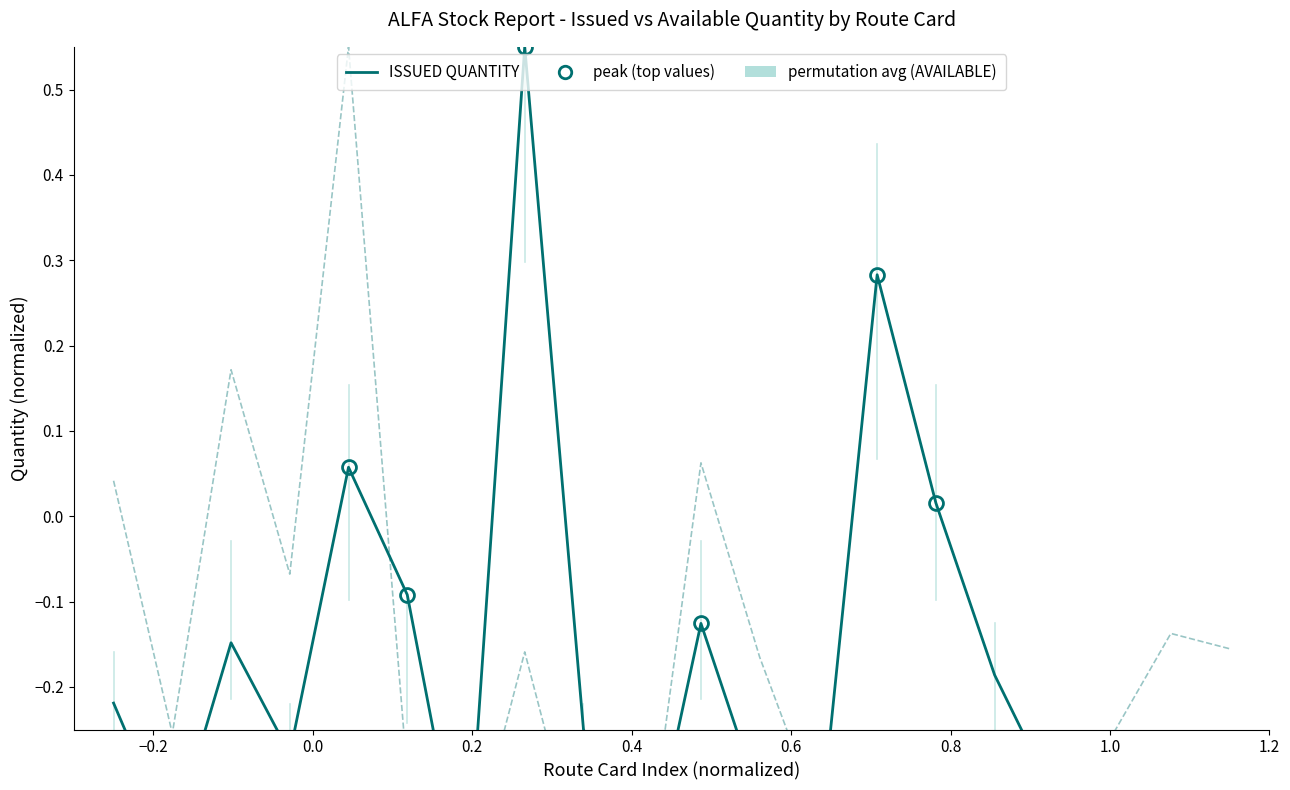

Reading left to right, transcribe all the data shown in this chart.

ISSUED QUANTITY: -0.2	-0.4	-0.1	-0.3	0.1	-0.1	-0.5	0.5	-0.2	-0.4	-0.1	-0.3	-0.4	0.3	0.0	-0.2	-0.3	-0.4	-0.3	-0.3
AVAILABLE QUANTITY: 0.0	-0.3	0.2	-0.1	0.5	-0.3	-0.4	-0.2	-0.4	-0.5	0.1	-0.2	-0.3	-0.4	-0.4	-0.4	-0.4	-0.3	-0.1	-0.2